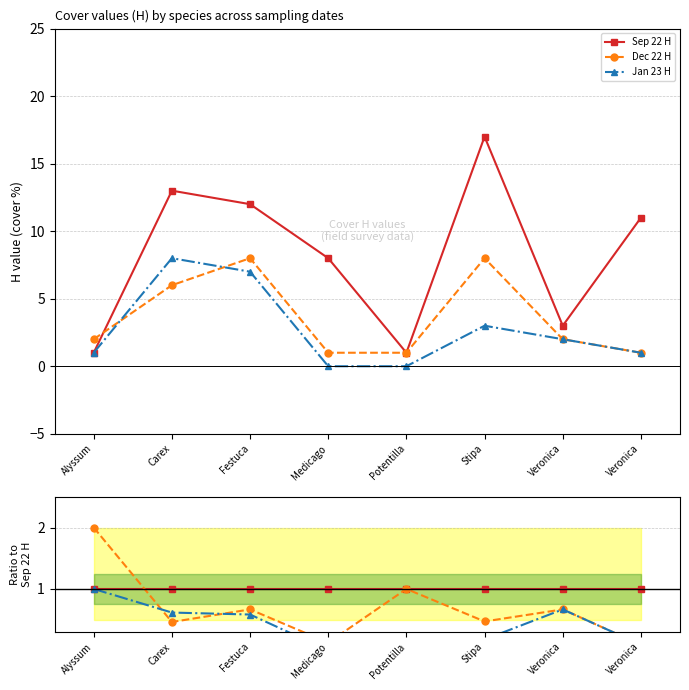

Rank the series by their average value, from highest to lowest.

Sep 22 H, Dec 22 H, Jan 23 H